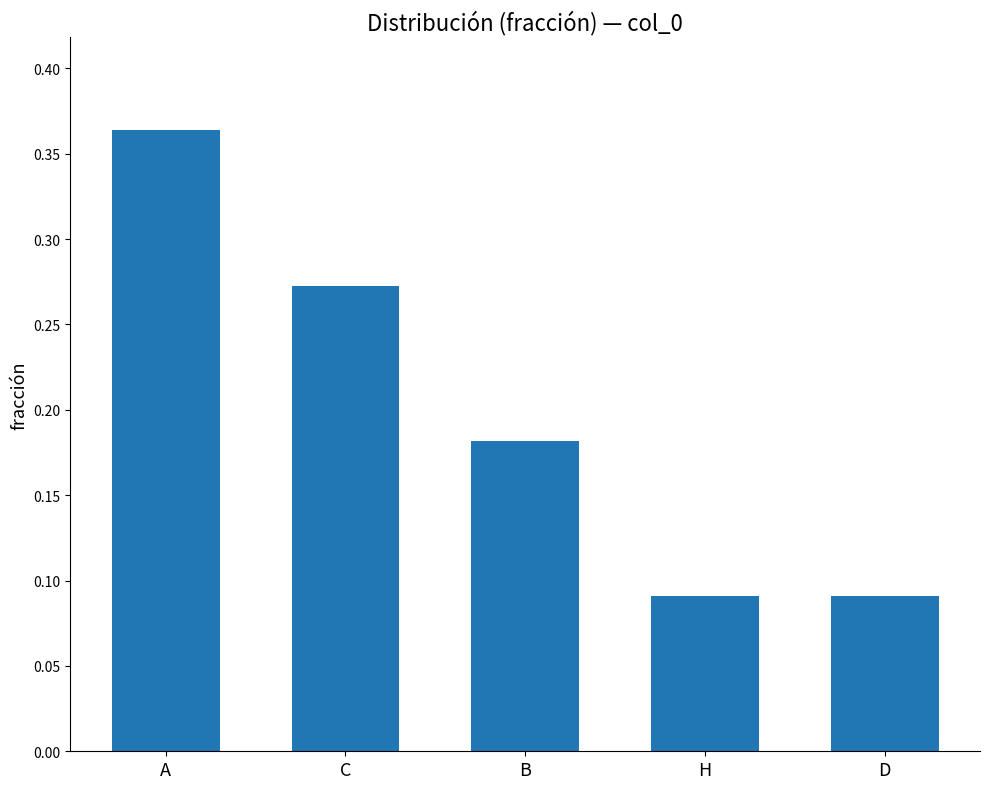

True or false: the data shows 0.1 at C.

False